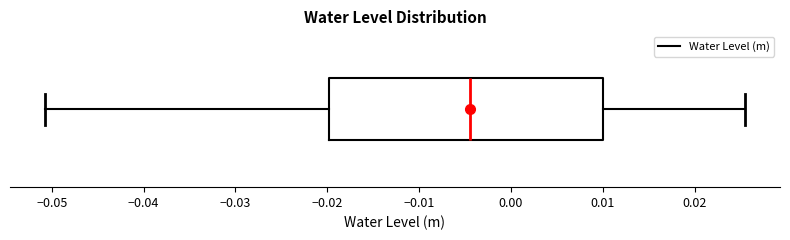

Transcribe this box plot: give where the median line is, the range the box spans, and where the two whiskers end, as read against the x-axis. The values are not printed on the chart, so give them approximately, as read against the axis.

median -0.004, box -0.020 to 0.010, whiskers -0.051 to 0.025